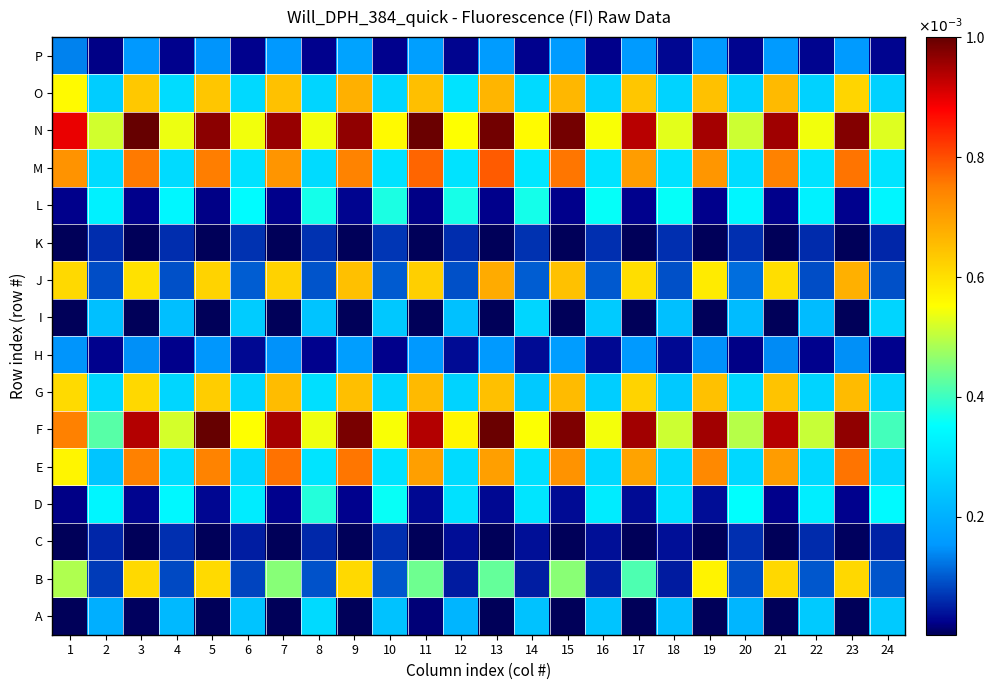

What is the difference between the highest and lowest values at 16?

0.5